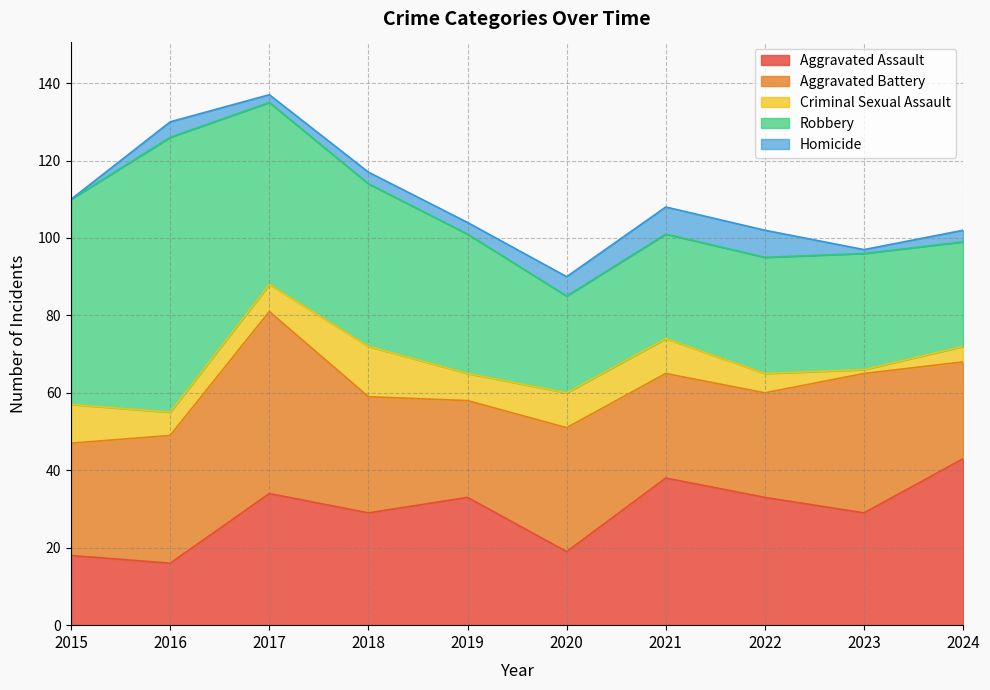

Reading left to right, transcribe all the data shown in this chart.

Aggravated Assault: 18	16	34	29	33	19	38	33	29	43
Aggravated Battery: 29	33	47	30	25	32	27	27	36	25
Criminal Sexual Assault: 10	6	7	13	7	9	9	5	1	4
Robbery: 53	71	47	42	36	25	27	30	30	27
Homicide: 0	4	2	3	3	5	7	7	1	3